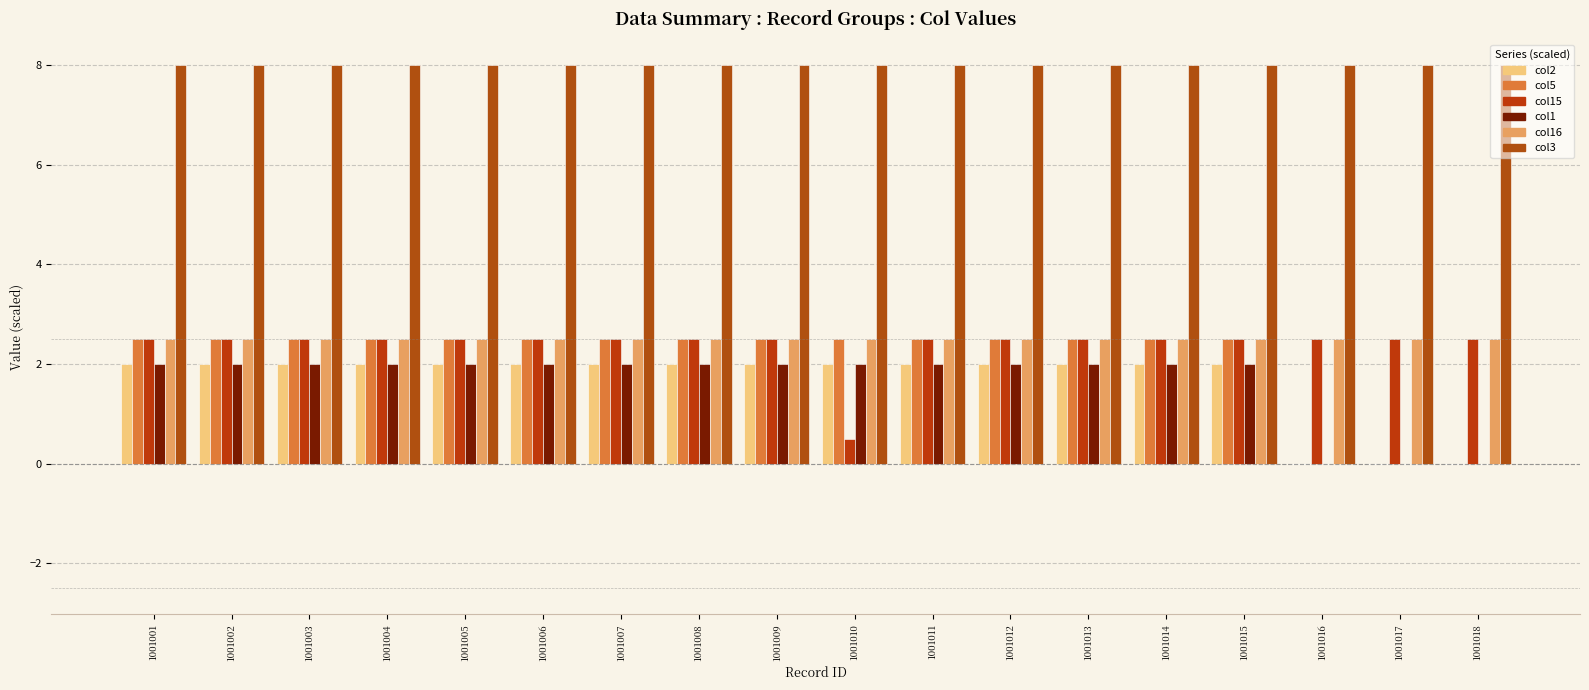

Reading left to right, transcribe all the data shown in this chart.

col2: 1001001=2.0	1001002=2.0	1001003=2.0	1001004=2.0	1001005=2.0	1001006=2.0	1001007=2.0	1001008=2.0	1001009=2.0	1001010=2.0	1001011=2.0	1001012=2.0	1001013=2.0	1001014=2.0	1001015=2.0	1001016=0.0	1001017=0.0	1001018=0.0
col5: 1001001=2.5	1001002=2.5	1001003=2.5	1001004=2.5	1001005=2.5	1001006=2.5	1001007=2.5	1001008=2.5	1001009=2.5	1001010=2.5	1001011=2.5	1001012=2.5	1001013=2.5	1001014=2.5	1001015=2.5	1001016=0.0	1001017=0.0	1001018=0.0
col15: 1001001=2.5	1001002=2.5	1001003=2.5	1001004=2.5	1001005=2.5	1001006=2.5	1001007=2.5	1001008=2.5	1001009=2.5	1001010=0.5	1001011=2.5	1001012=2.5	1001013=2.5	1001014=2.5	1001015=2.5	1001016=2.5	1001017=2.5	1001018=2.5
col1: 1001001=2.0	1001002=2.0	1001003=2.0	1001004=2.0	1001005=2.0	1001006=2.0	1001007=2.0	1001008=2.0	1001009=2.0	1001010=2.0	1001011=2.0	1001012=2.0	1001013=2.0	1001014=2.0	1001015=2.0	1001016=0.0	1001017=0.0	1001018=0.0
col16: 1001001=2.5	1001002=2.5	1001003=2.5	1001004=2.5	1001005=2.5	1001006=2.5	1001007=2.5	1001008=2.5	1001009=2.5	1001010=2.5	1001011=2.5	1001012=2.5	1001013=2.5	1001014=2.5	1001015=2.5	1001016=2.5	1001017=2.5	1001018=2.5
col3: 1001001=8.0	1001002=8.0	1001003=8.0	1001004=8.0	1001005=8.0	1001006=8.0	1001007=8.0	1001008=8.0	1001009=8.0	1001010=8.0	1001011=8.0	1001012=8.0	1001013=8.0	1001014=8.0	1001015=8.0	1001016=8.0	1001017=8.0	1001018=8.0